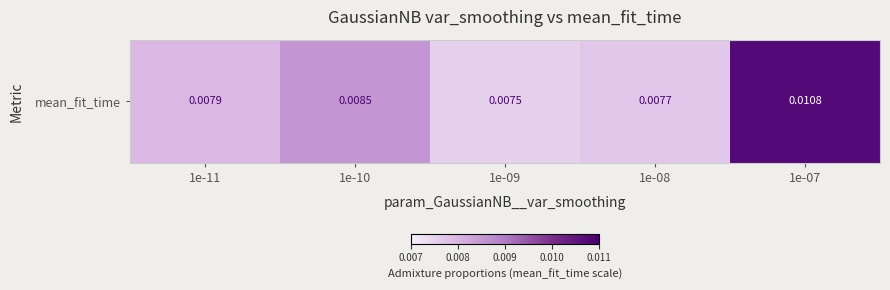

List the labels in order of value, smallest first.

1e-09, 1e-08, 1e-11, 1e-10, 1e-07